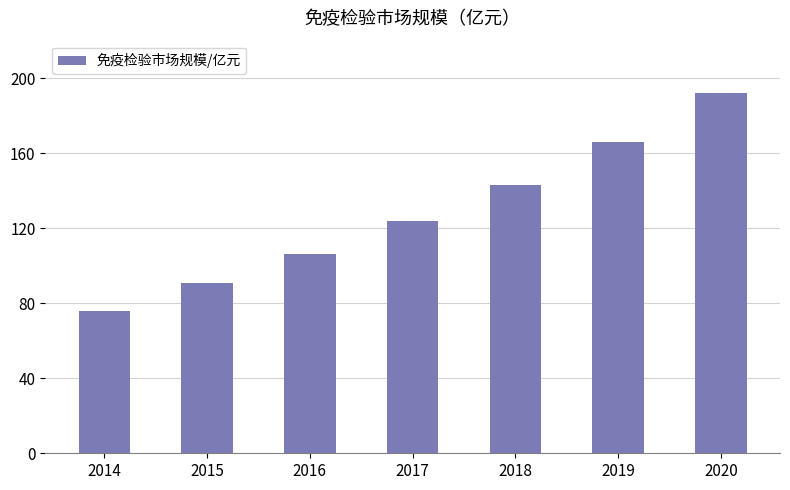

Reading left to right, transcribe all the data shown in this chart.

2014=76	2015=91	2016=106	2017=124	2018=143	2019=166	2020=192